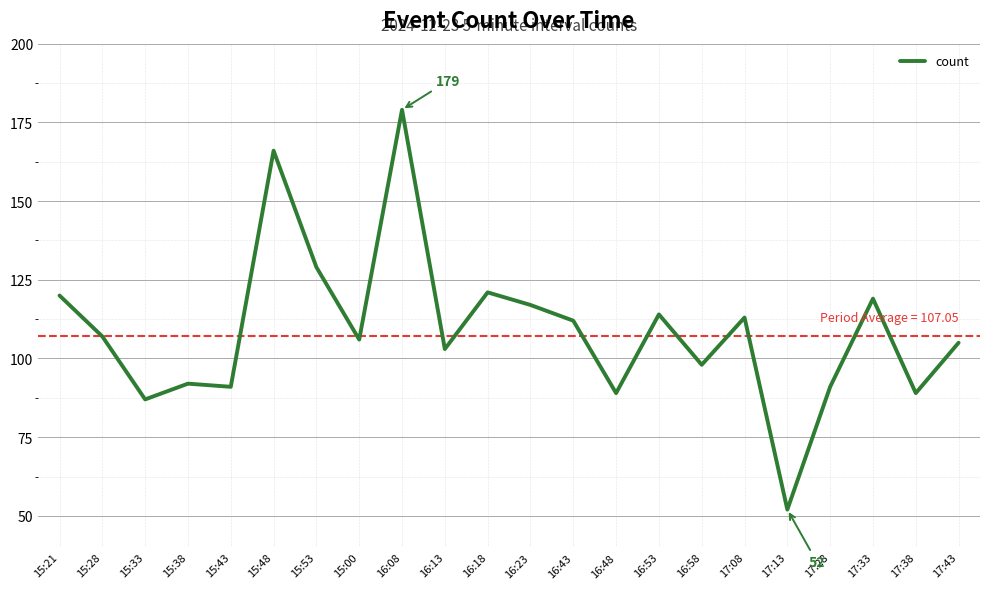

Reading left to right, transcribe all the data shown in this chart.

120	107	87	92	91	166	129	106	179	103	121	117	112	89	114	98	113	52	91	119	89	105